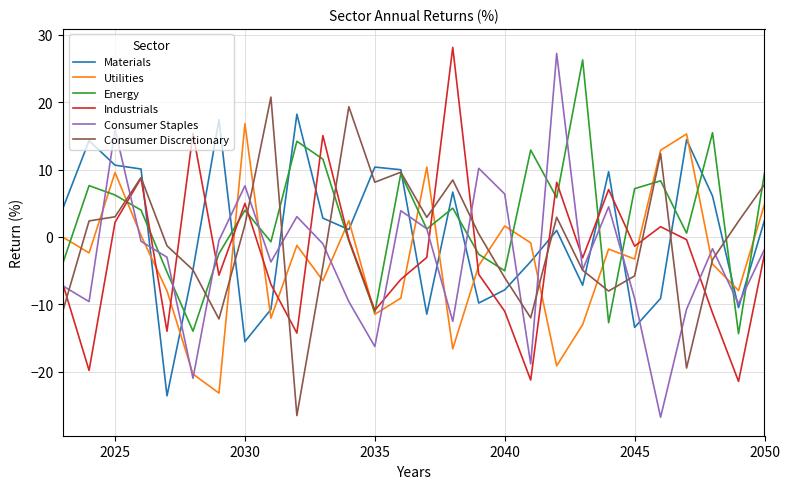

What is the sum of all Consumer Staples values?

-89.3